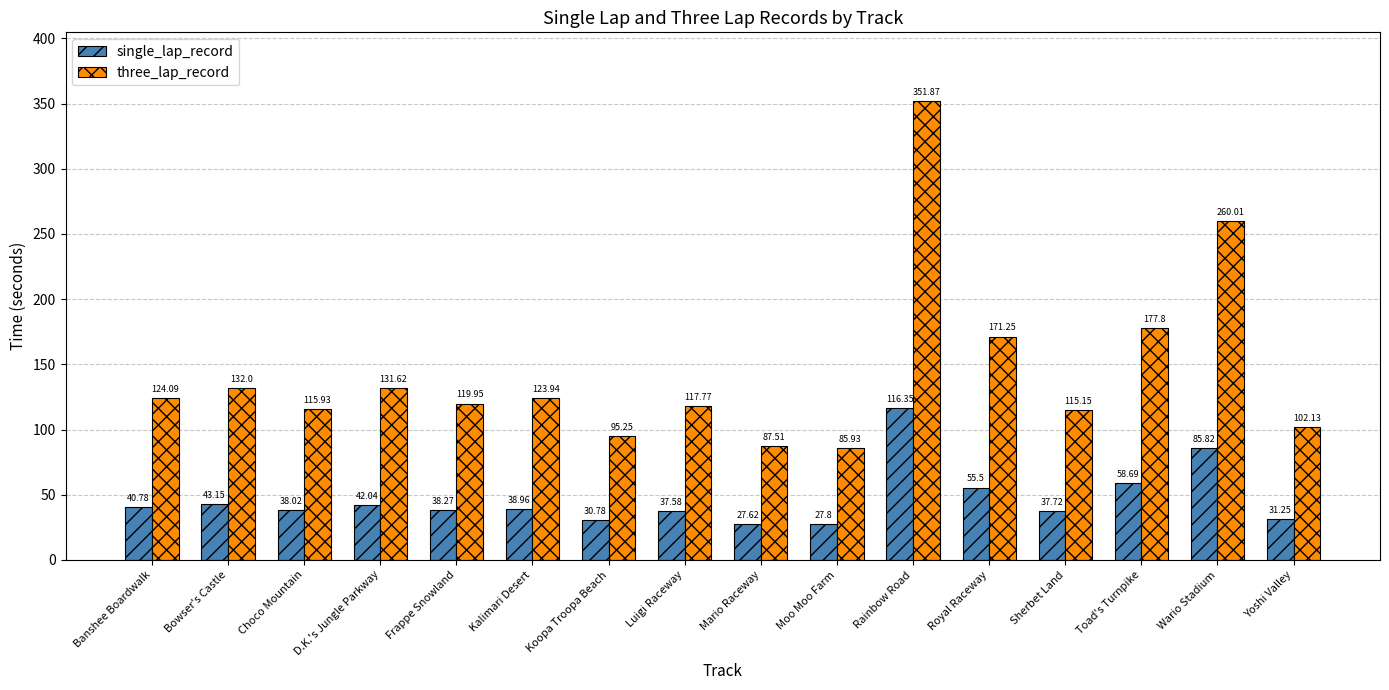

What is the difference between the highest and lowest values at Rainbow Road?

235.5